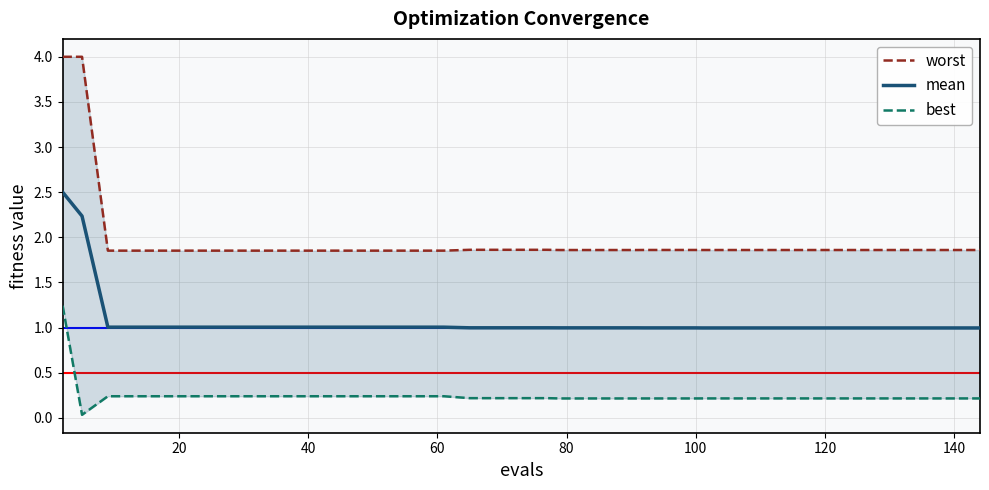

Rank the series by their average value, from highest to lowest.

worst, mean, best